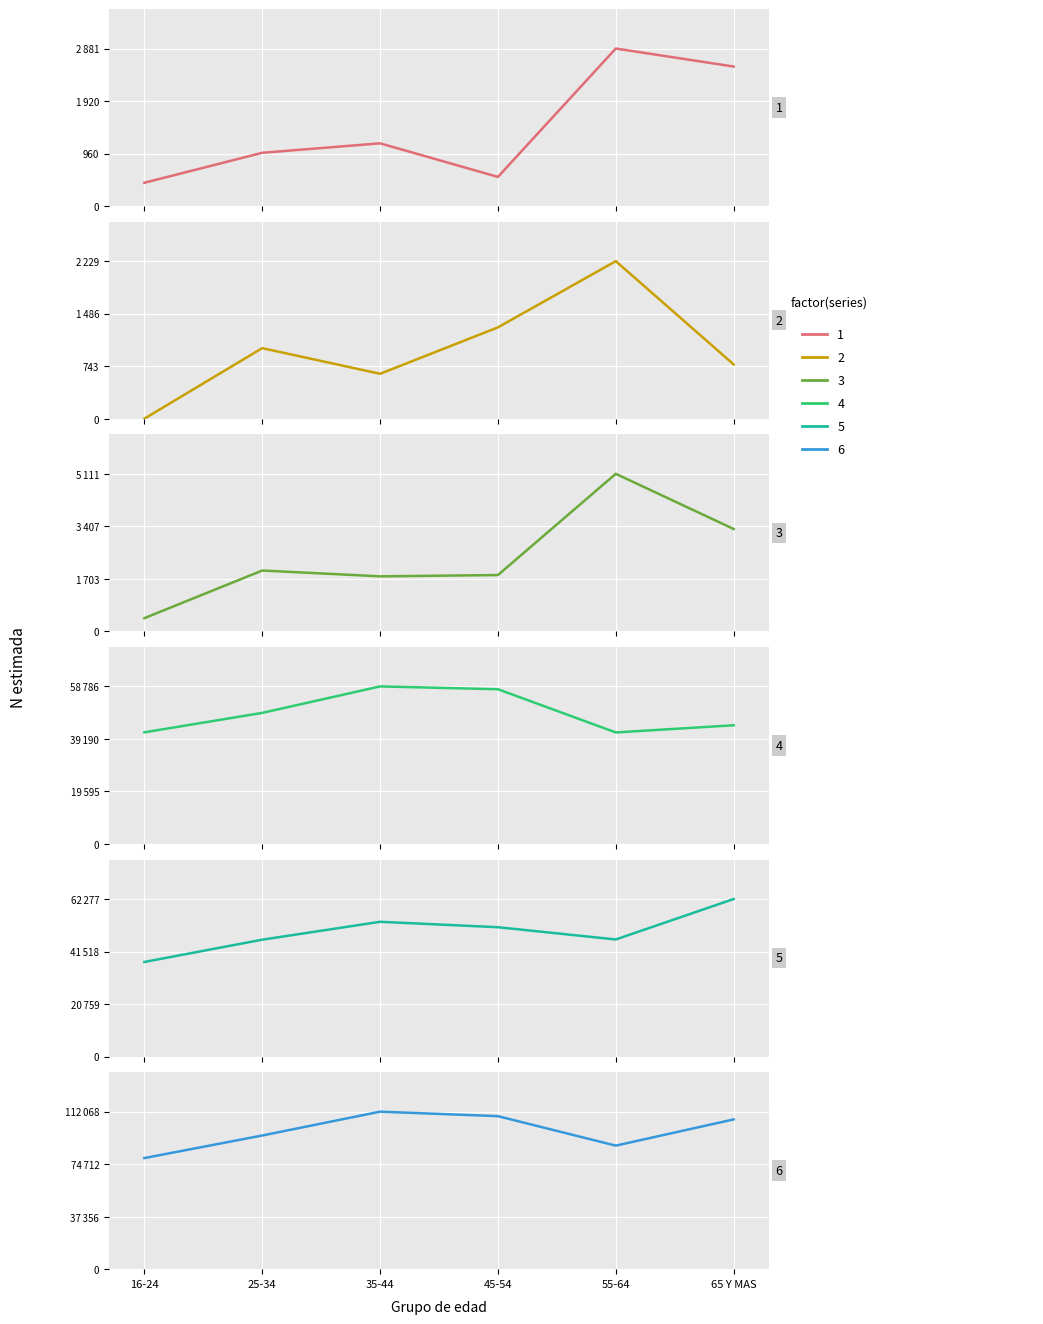

What is the difference between the highest and lowest values at 35-44?

111433